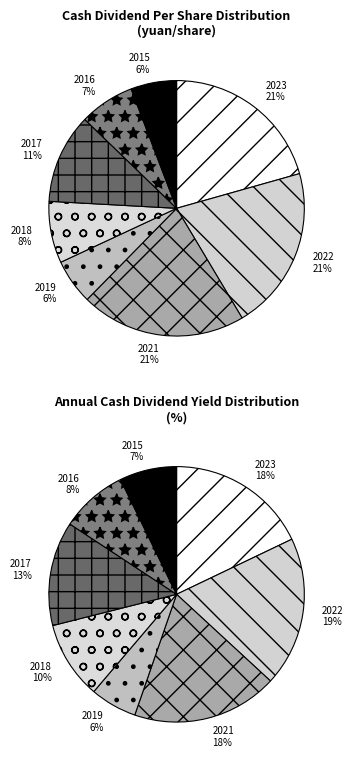

To the nearest percent, what is the combined percentage of 2015 and 2016?

13%